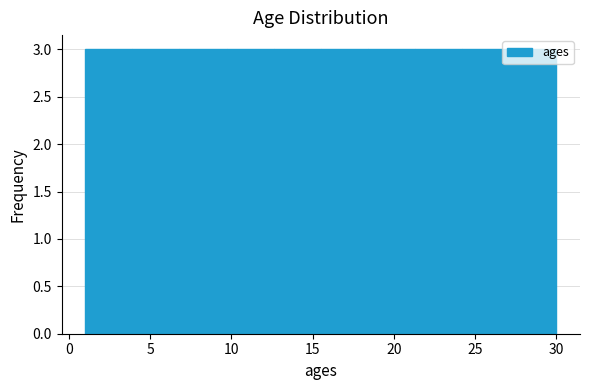

Reading left to right, transcribe this chart: for each bar, give the range it covers on the x-axis and its height. Neither the bar edges nor the heights are printed on the chart, so give them approximately, as read against the axes.

1.0 to 3.9: 3
3.9 to 6.8: 3
6.8 to 9.7: 3
9.7 to 12.6: 3
12.6 to 15.5: 3
15.5 to 18.4: 3
18.4 to 21.3: 3
21.3 to 24.2: 3
24.2 to 27.1: 3
27.1 to 30.0: 3